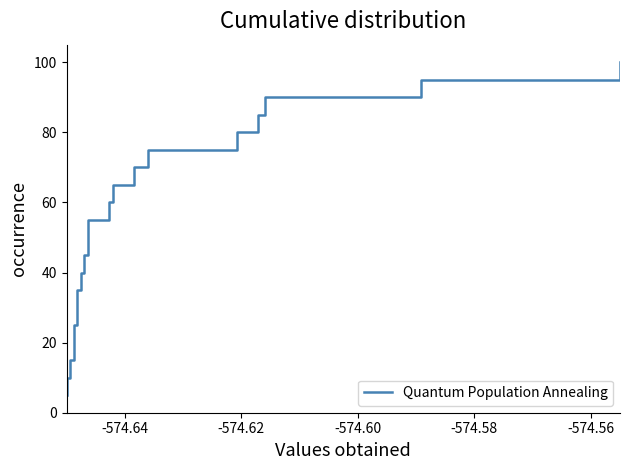

The value at -574.54 is 13.3. True or false?

False